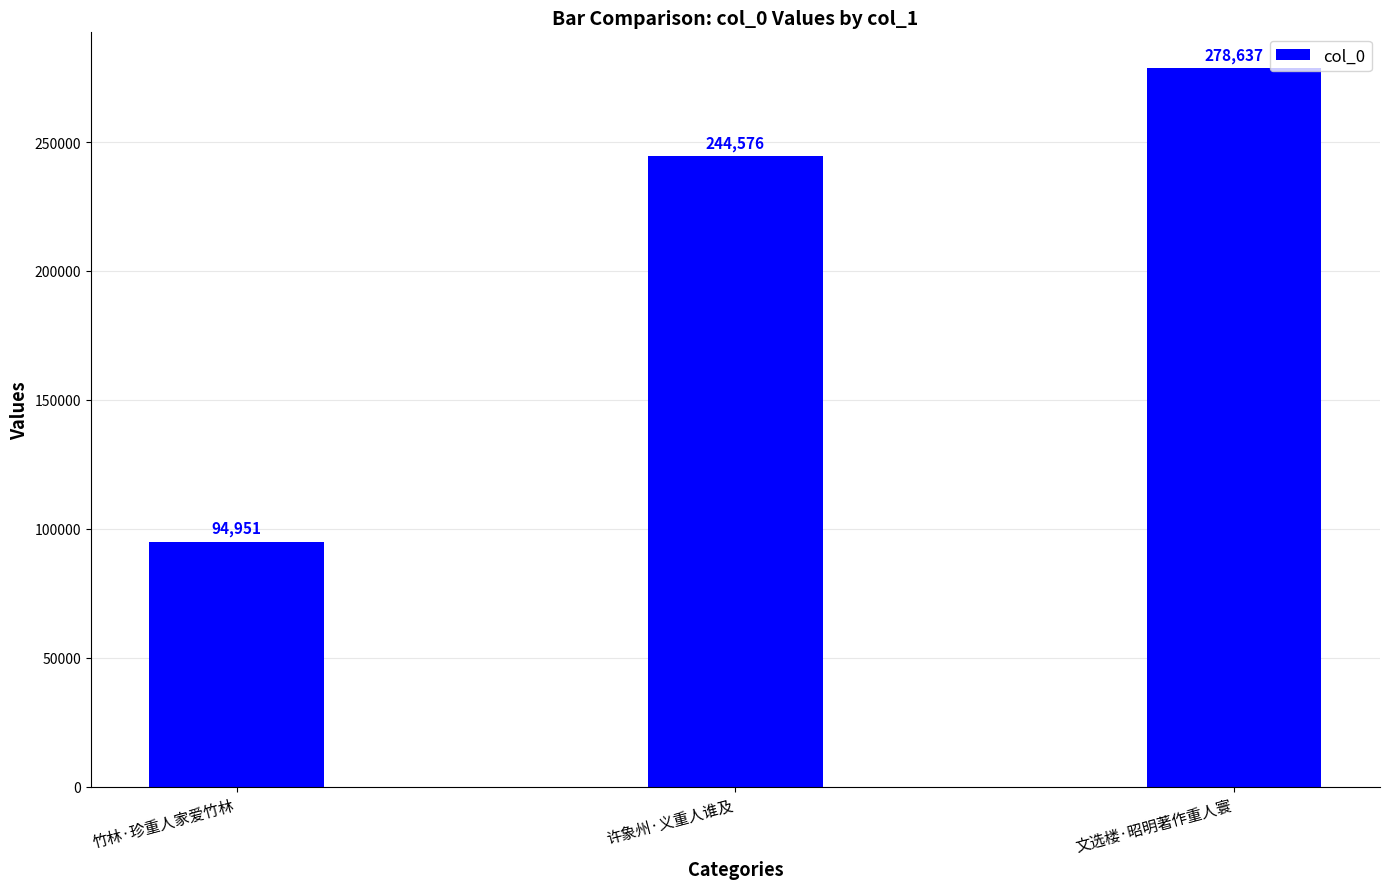

Between 许象州·义重人谁及 and 竹林·珍重人家爱竹林, which is larger?

许象州·义重人谁及